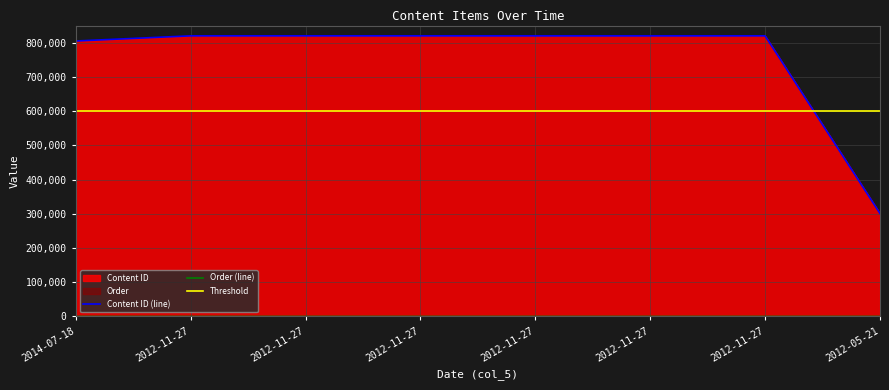

Which category has the highest value in the Order series?

2012-05-21